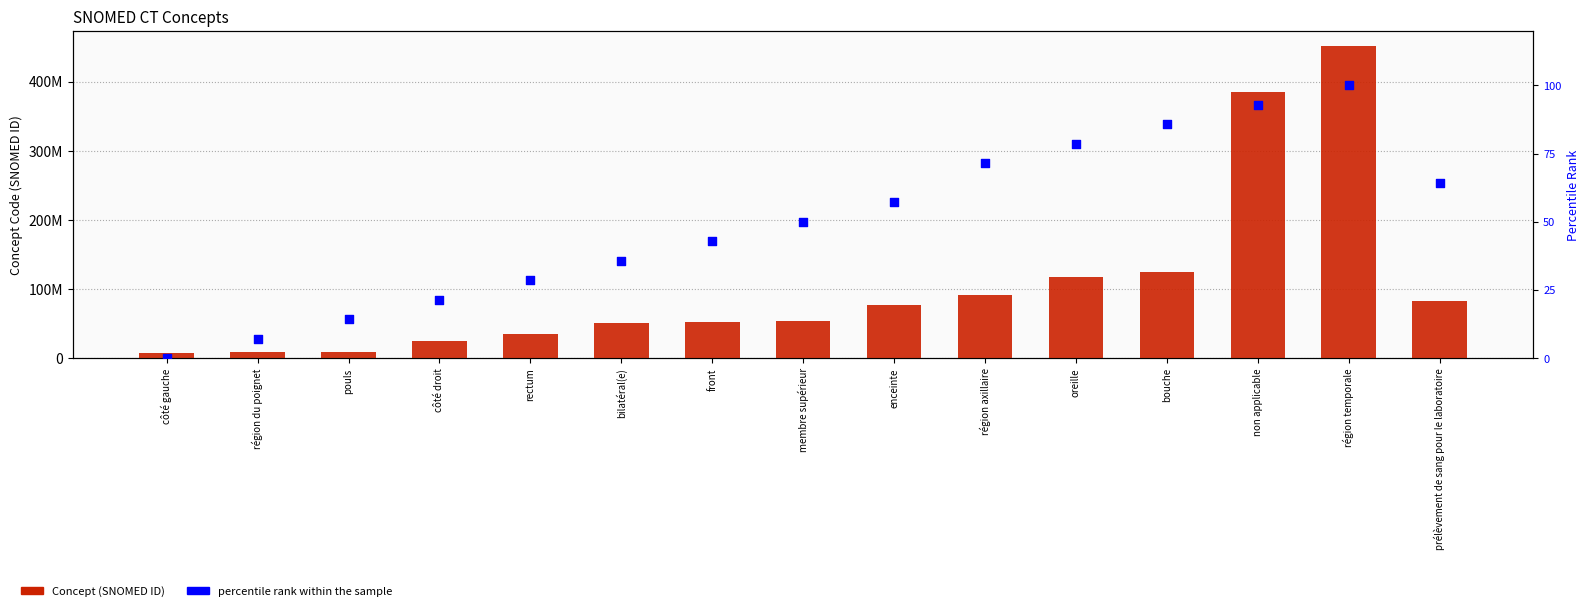

Is the value of percentile rank within the sample at région axillaire greater than the value of Concept (SNOMED ID) at membre supérieur?

No